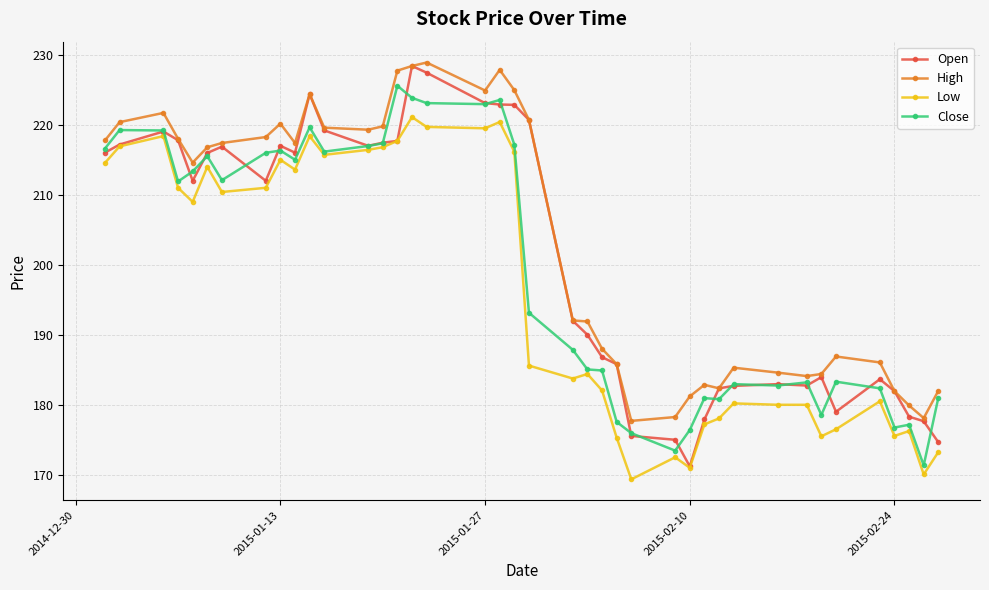

True or false: Open has more than 1 points higher than both neighbors.

True